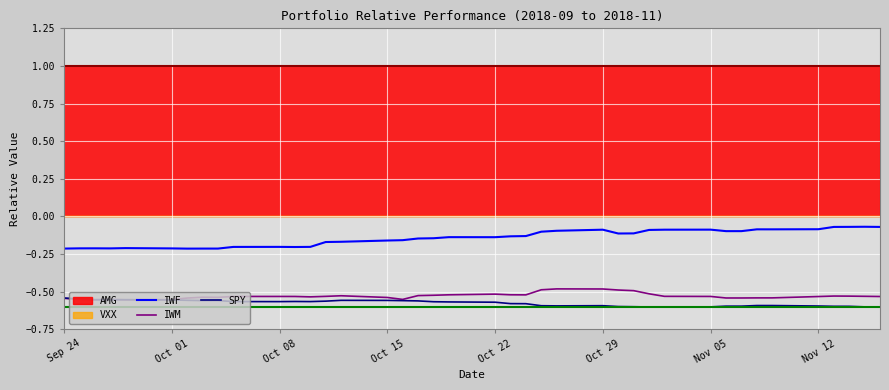

True or false: IWM and IWF intersect in this chart.

False